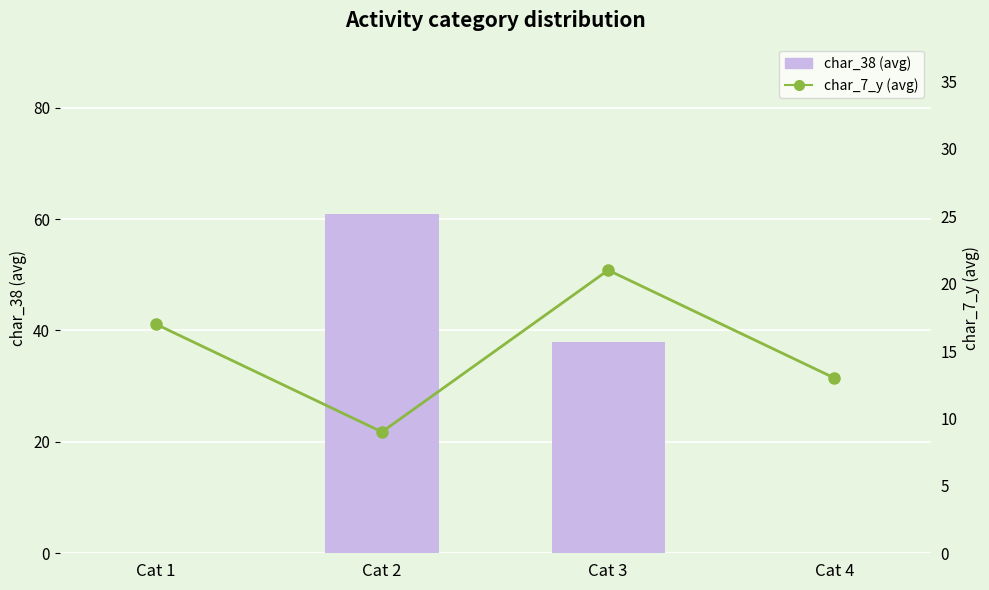

Are the bars grouped side by side (vs. stacked)?

Yes